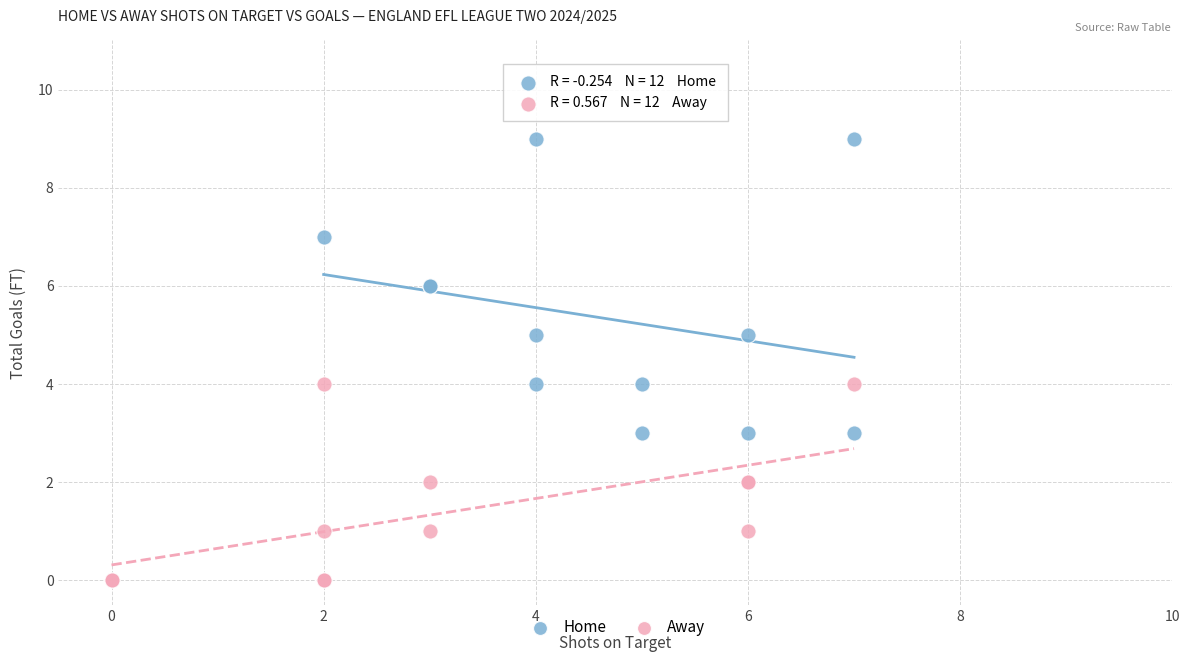

Which series has the largest Y range (max minus min)?

Home